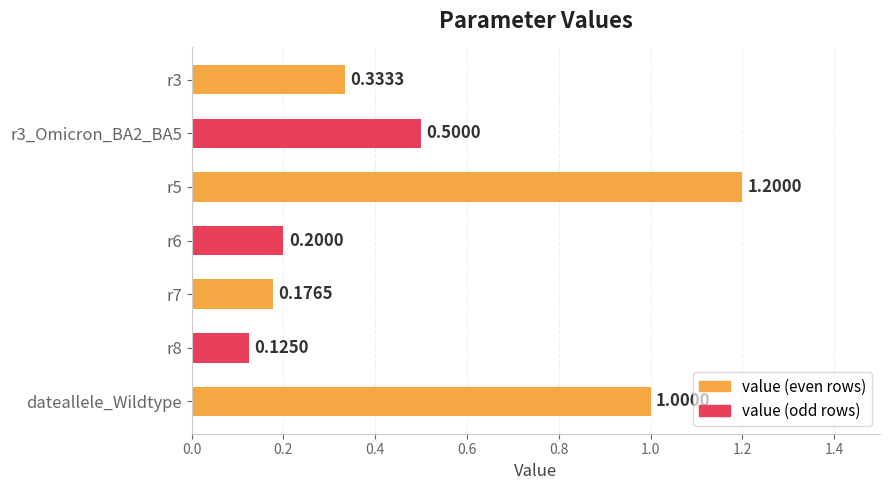

What is the average value?

0.5